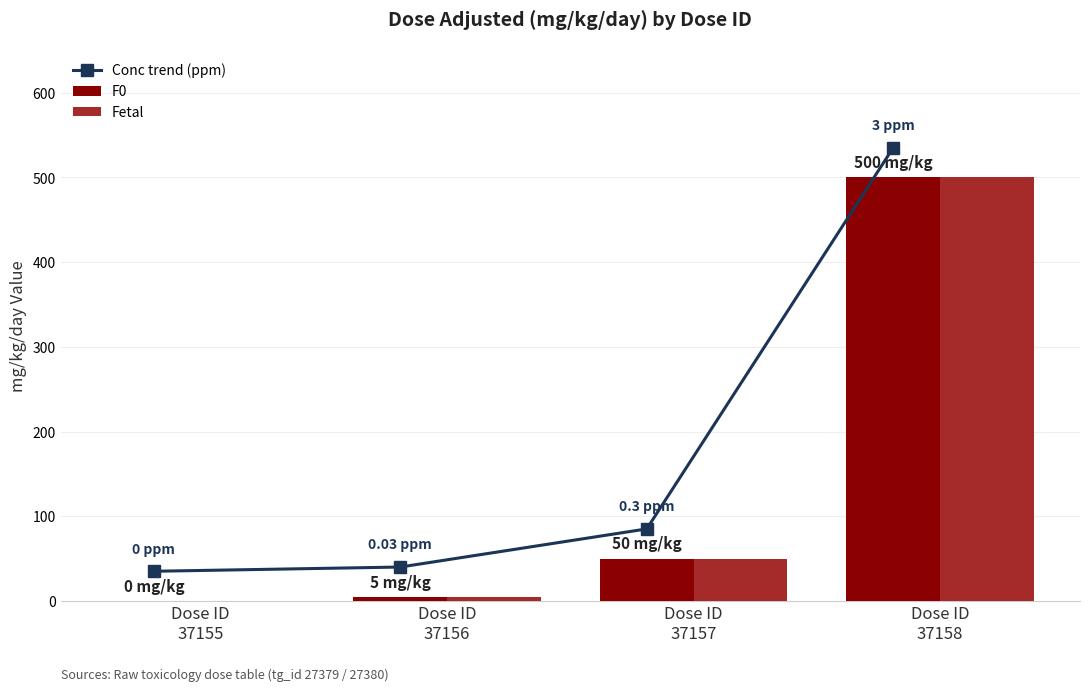

What is the difference between the second highest and minimum values in the Fetal series?

50